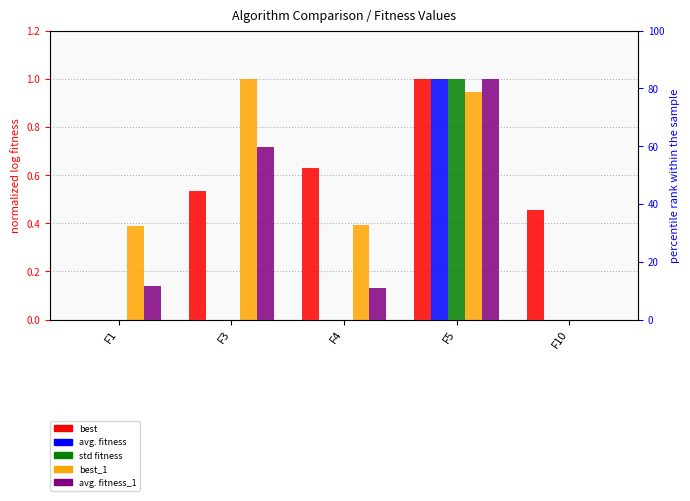

List the labels in order of avg. fitness value, largest first.

F5, F1, F3, F4, F10